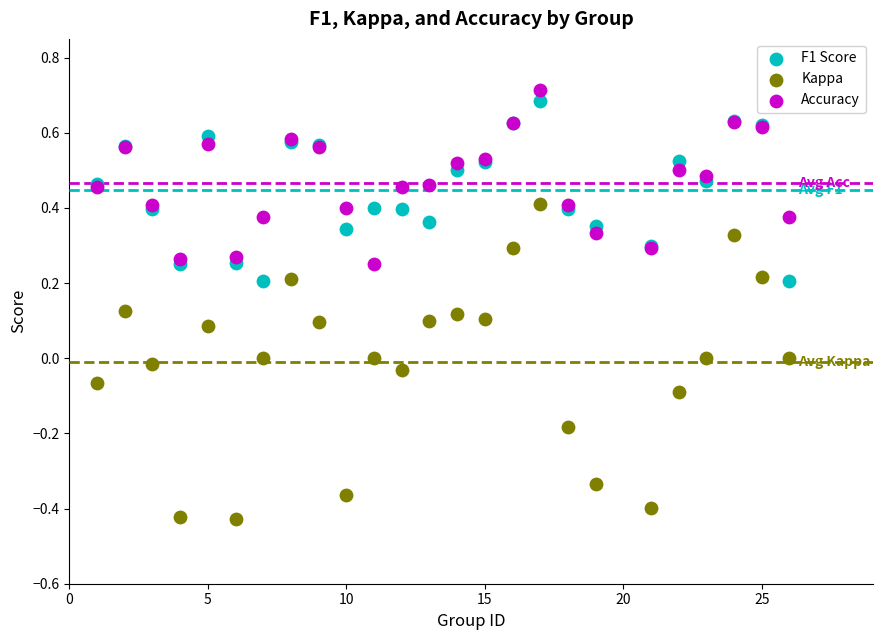

Which series reaches the minimum Y coordinate?

Kappa